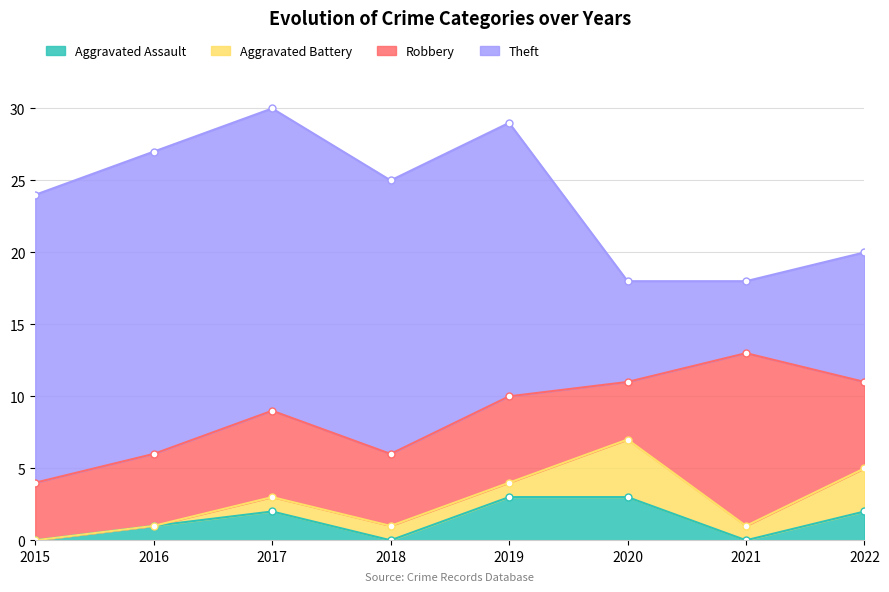

How many data points in Theft are above 19?

3